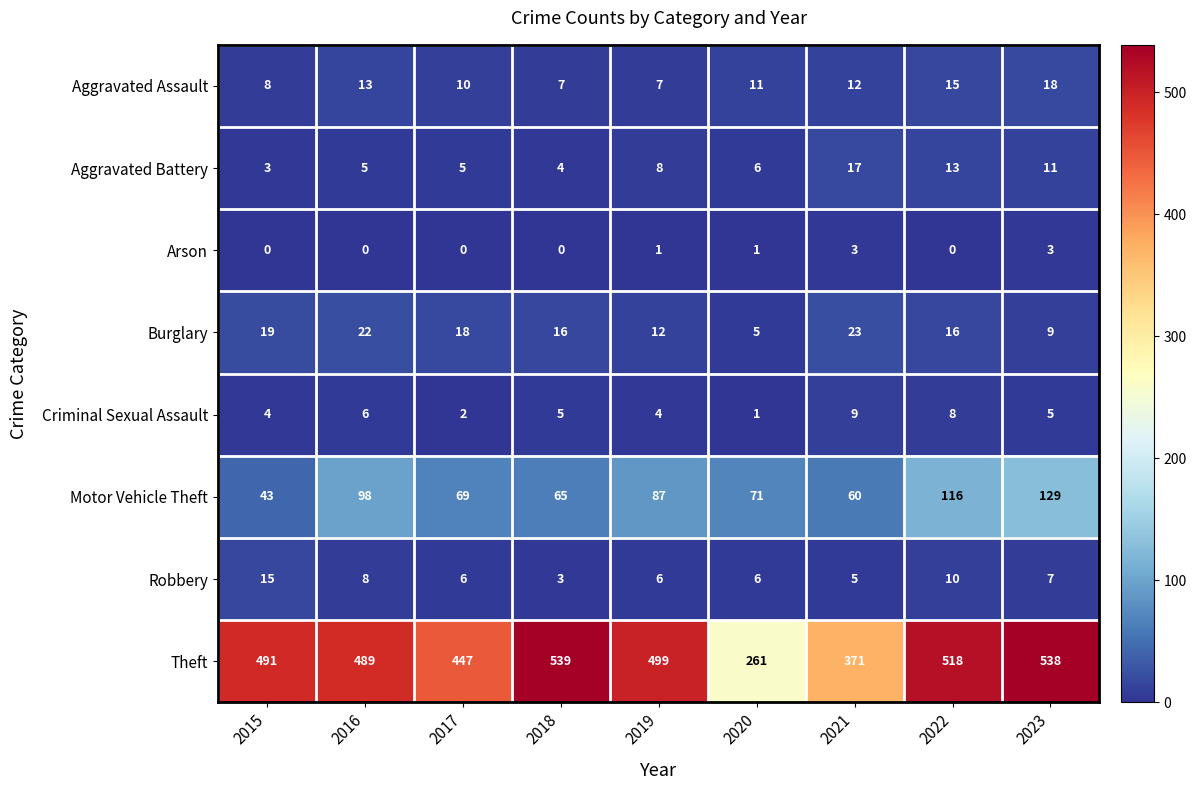

Rank the series by their maximum value, from highest to lowest.

Theft, Motor Vehicle Theft, Burglary, Aggravated Assault, Aggravated Battery, Robbery, Criminal Sexual Assault, Arson